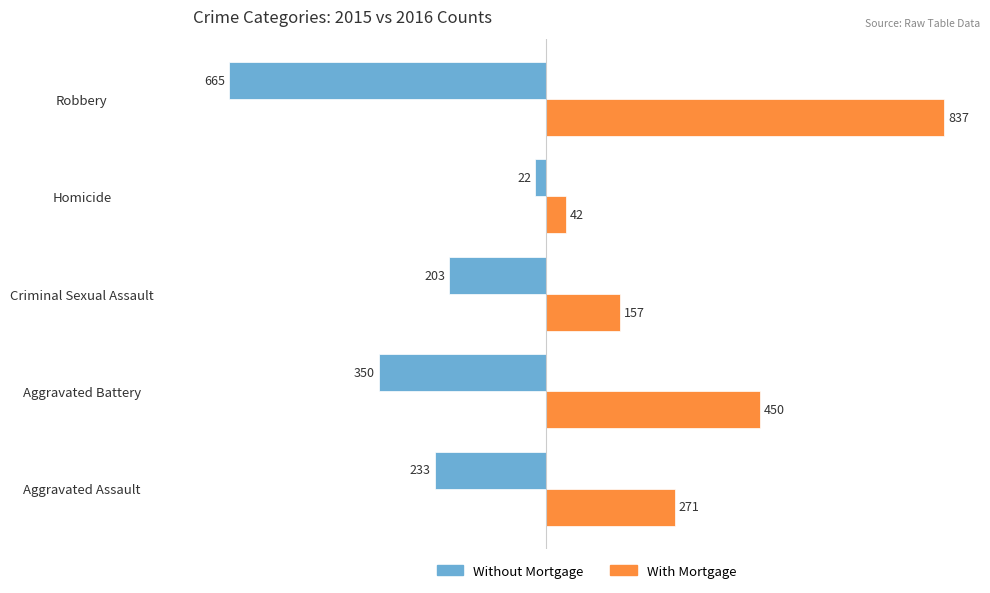

Rank the series by their maximum value, from lowest to highest.

Without Mortgage, With Mortgage